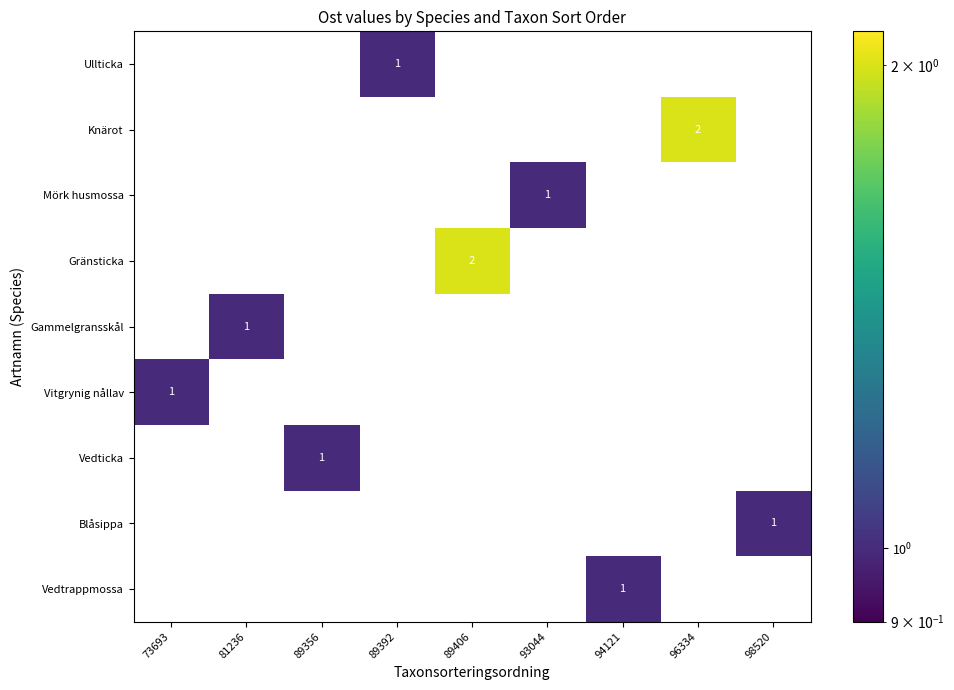

Count the number of data series in this chart.

9